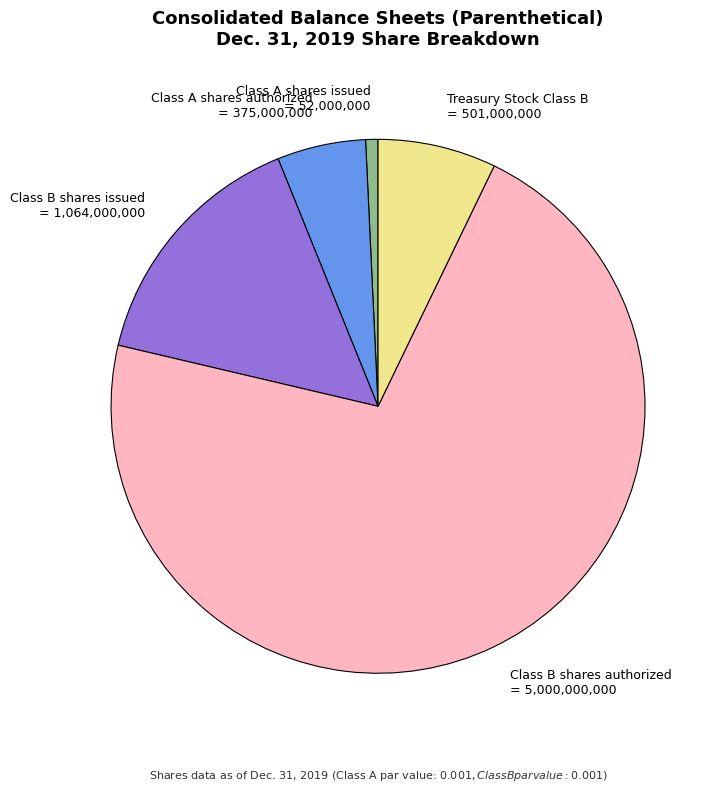

Does any single category account for the majority?

Yes